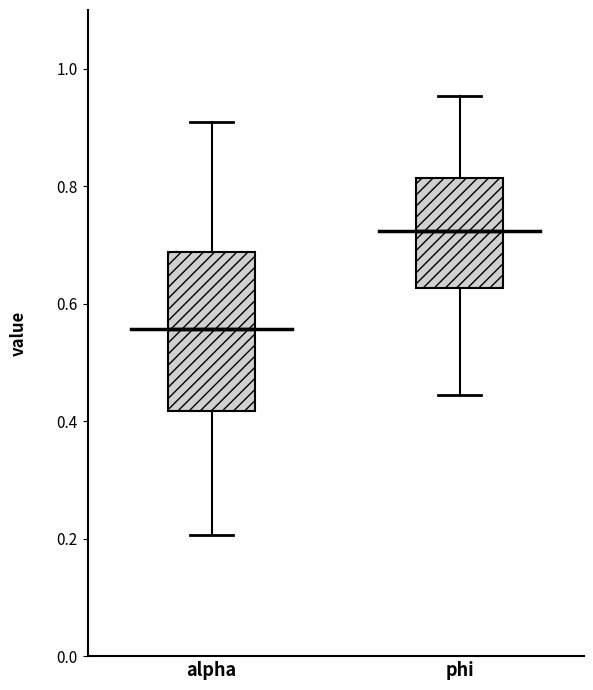

Where does the upper whisker of the box for alpha end on the y-axis? The values are not printed on the chart, so give them approximately, as read against the axis.

0.90